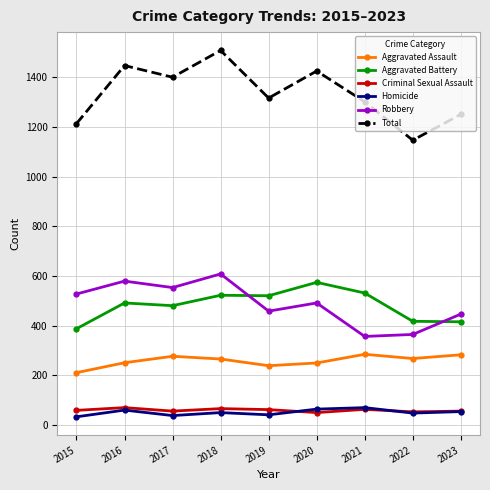

True or false: Robbery has a value of 636 at 2023.

False